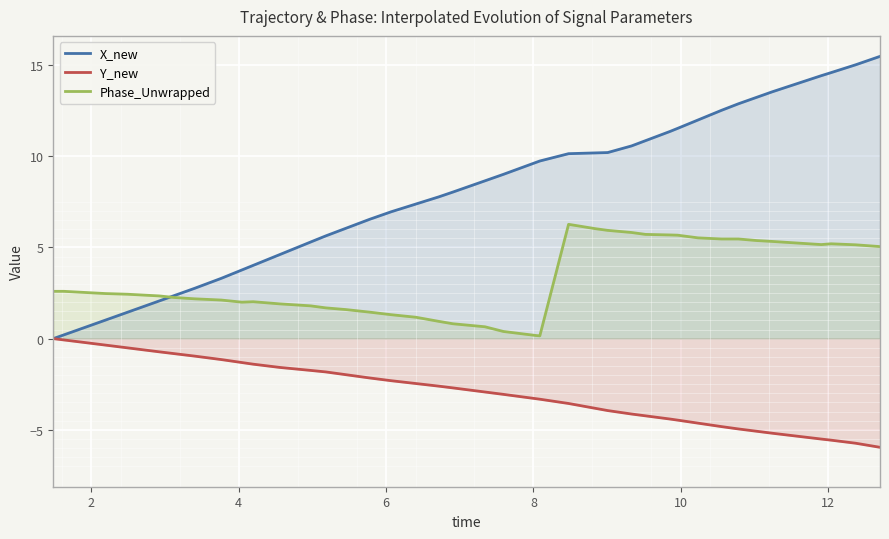

What is the maximum value shown in the chart?

15.5